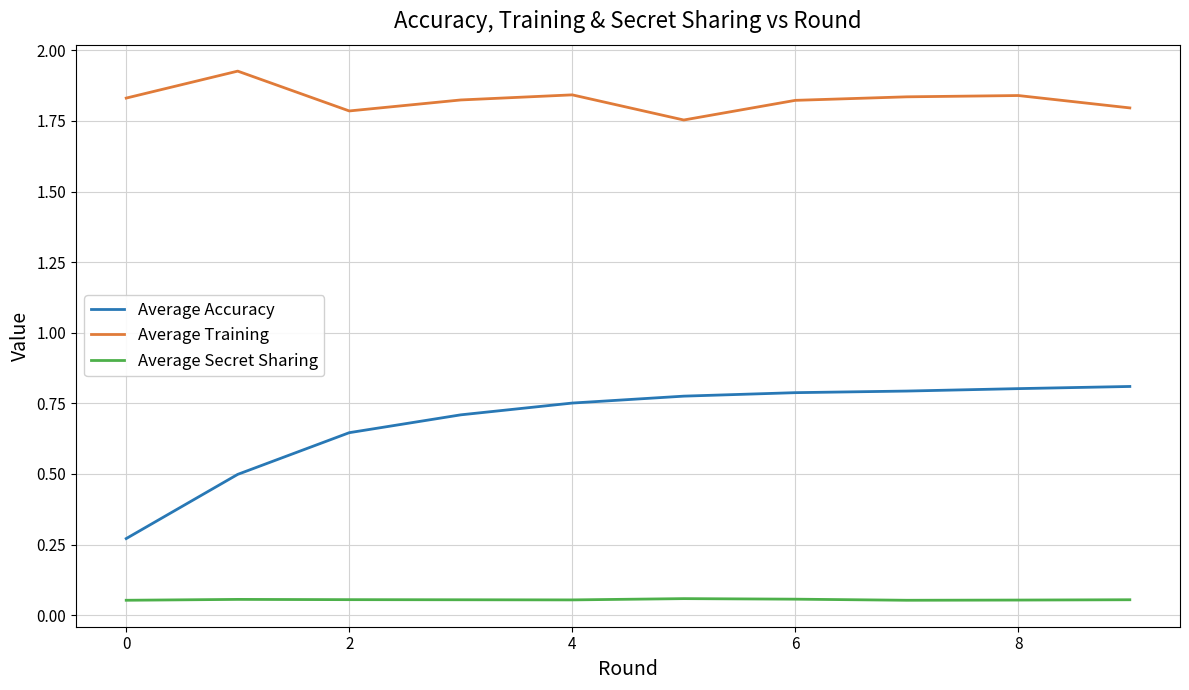

Which series has the largest range (max minus min)?

Average Accuracy